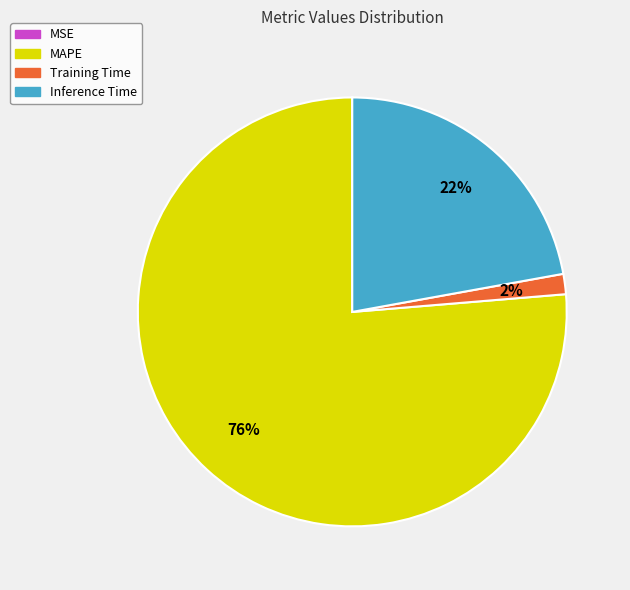

Between MAPE and Inference Time, which is larger?

MAPE